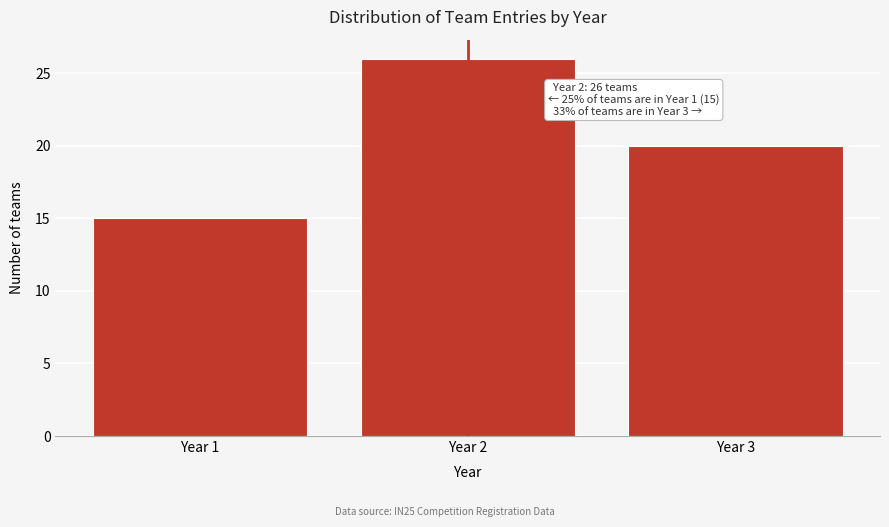

Over which range of the x-axis is the bar tallest?

1.5 to 2.5